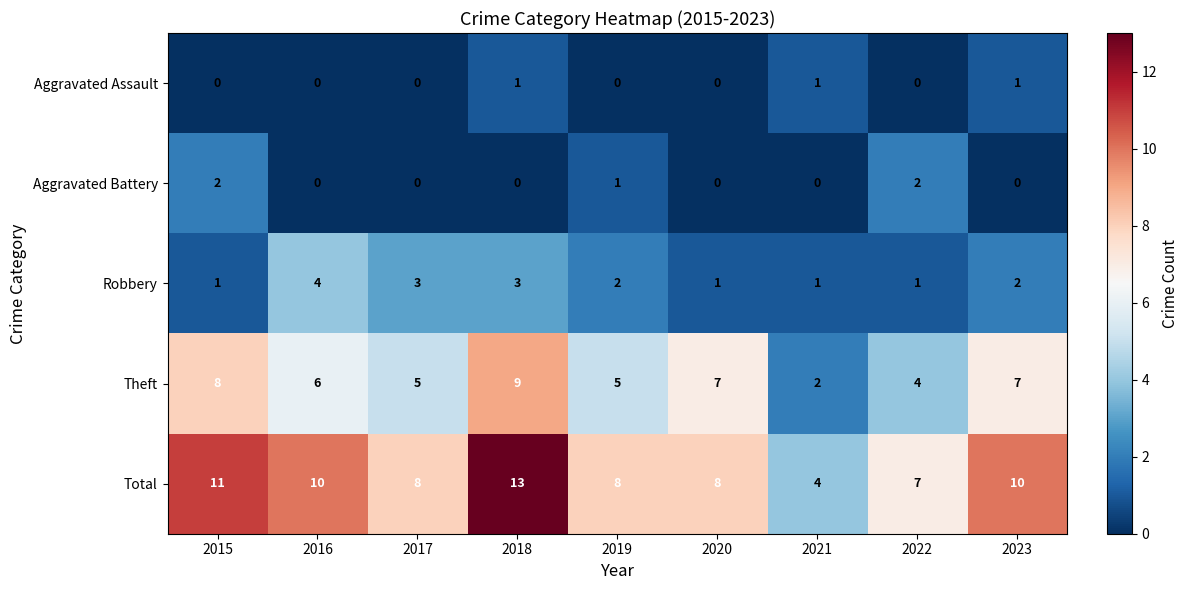

What is the sum of all Theft values?

53